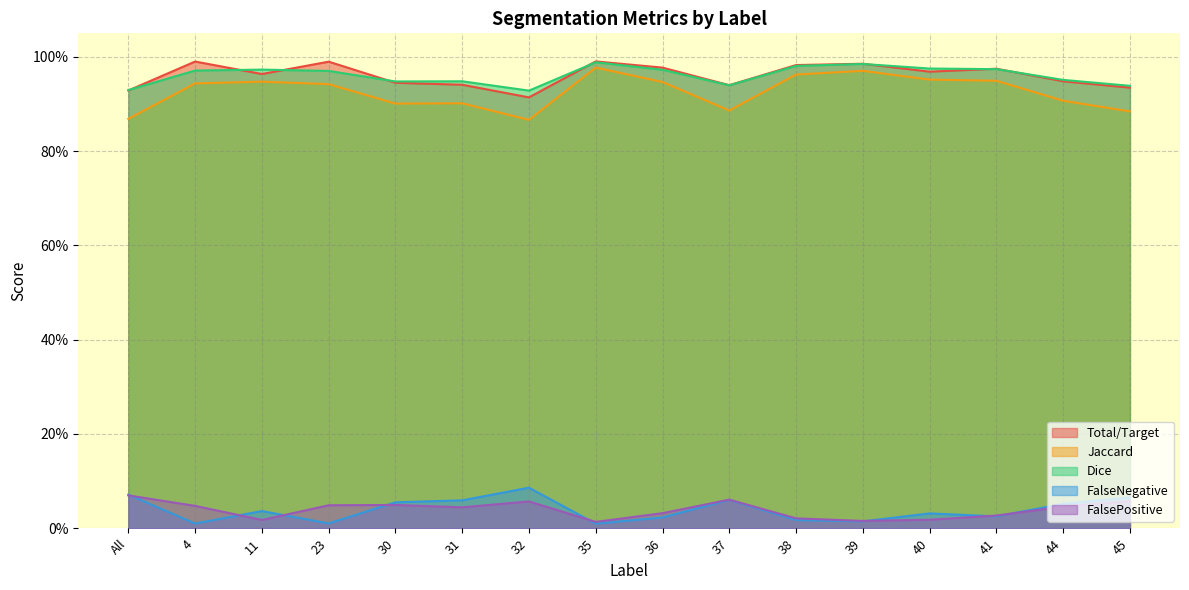

Between 32 and 44, which series saw the biggest shift?

Jaccard